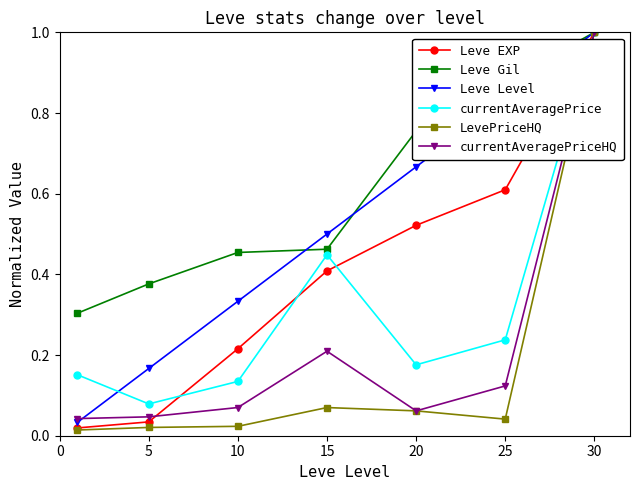

Which series has the largest range (max minus min)?

LevePriceHQ